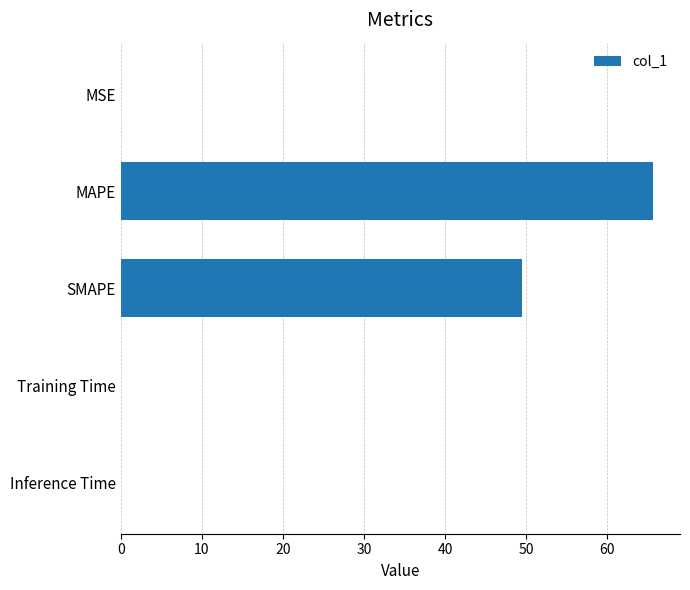

True or false: the data shows 0.0 at Inference Time.

True